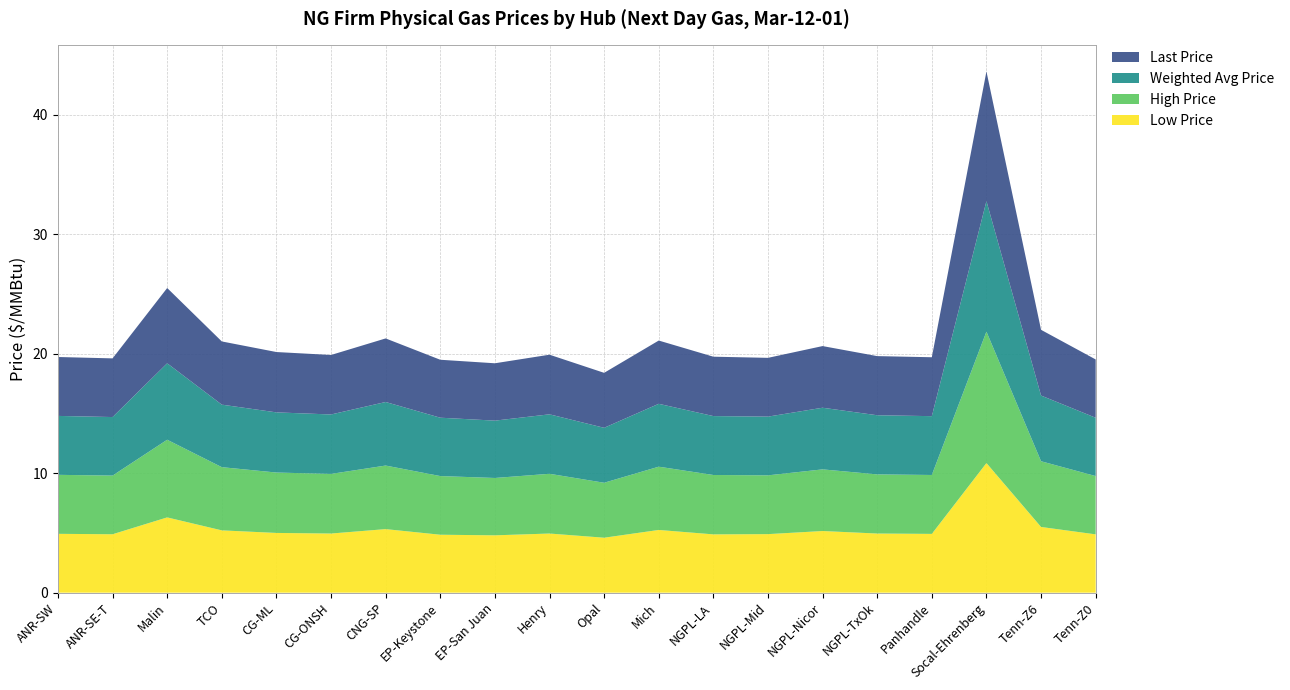

Reading left to right, transcribe all the data shown in this chart.

Low Price: 4.9	4.9	6.3	5.2	5.0	5.0	5.3	4.8	4.8	5.0	4.6	5.2	4.9	4.9	5.2	5.0	4.9	10.8	5.5	4.9
High Price: 4.9	4.9	6.5	5.3	5.1	5.0	5.3	4.9	4.8	5.0	4.6	5.3	5.0	4.9	5.2	5.0	4.9	11.0	5.5	4.9
Weighted Avg Price: 4.9	4.9	6.4	5.2	5.0	5.0	5.3	4.9	4.8	5.0	4.6	5.3	4.9	4.9	5.2	5.0	4.9	10.9	5.5	4.9
Last Price: 4.9	4.9	6.3	5.3	5.0	5.0	5.3	4.8	4.8	5.0	4.6	5.3	5.0	4.9	5.2	5.0	4.9	10.8	5.5	4.9